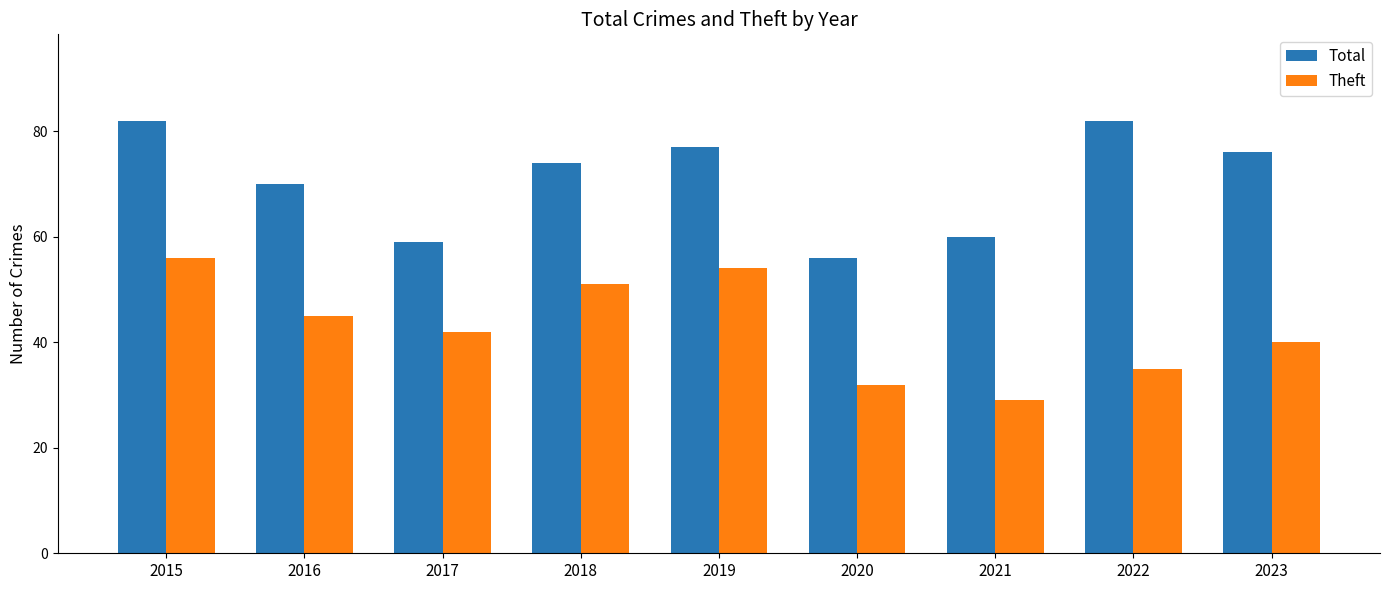

How many groups of bars are there?

9